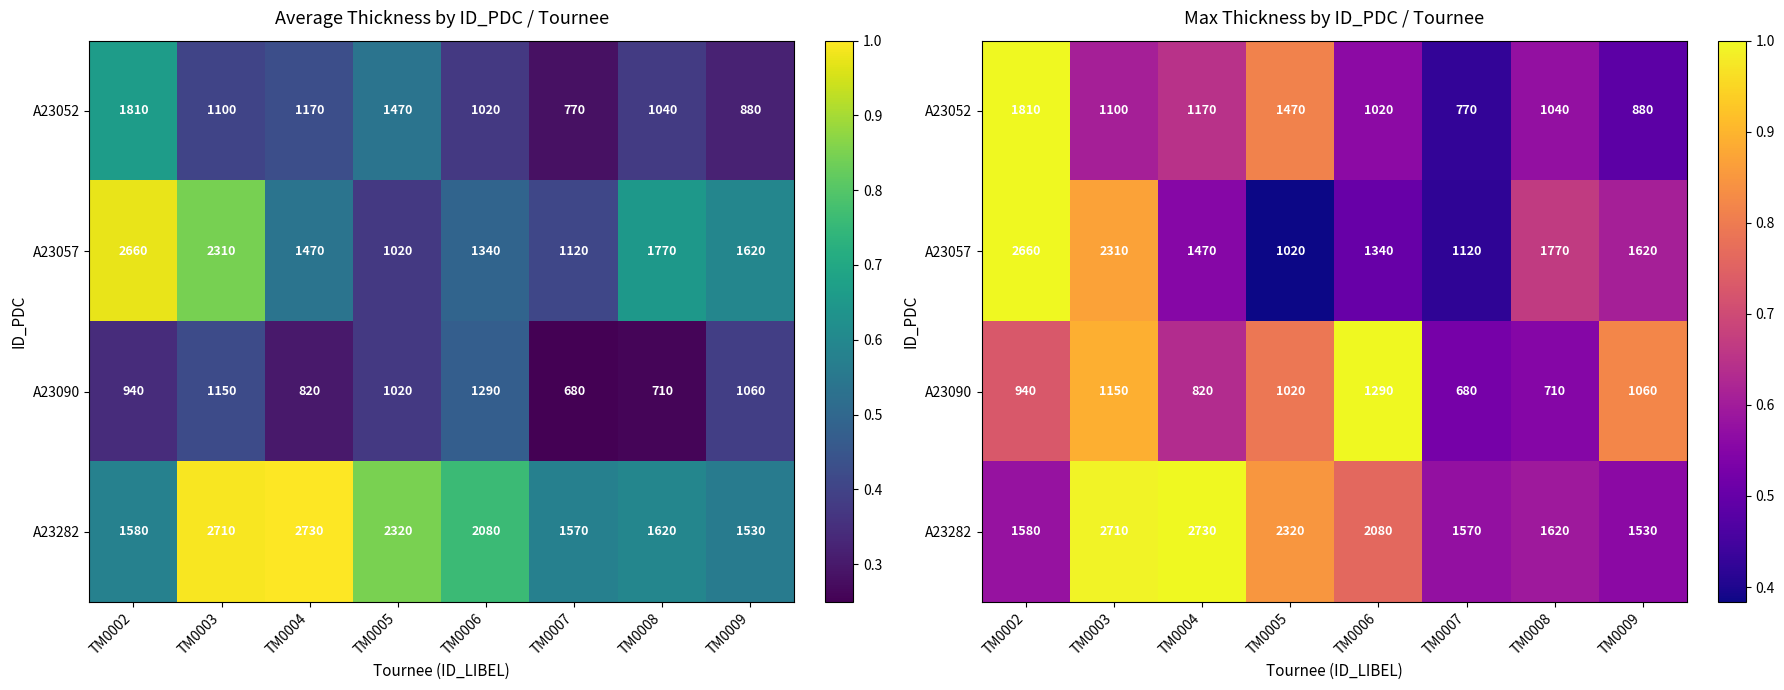

True or false: A23090 has a value of 0.7 at TM0002.

True